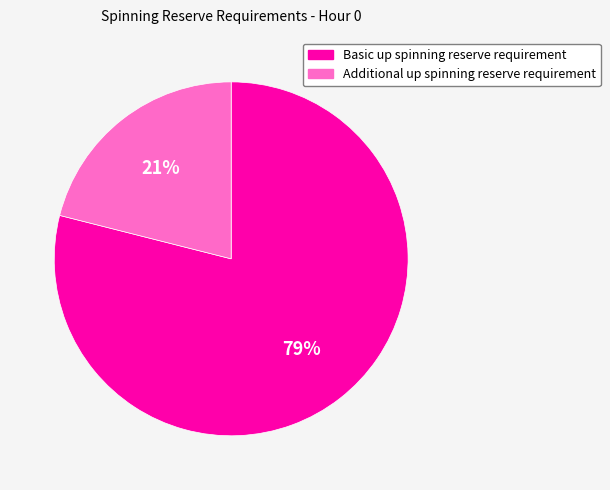

Between Basic up spinning reserve requirement and Additional up spinning reserve requirement, which is larger?

Basic up spinning reserve requirement